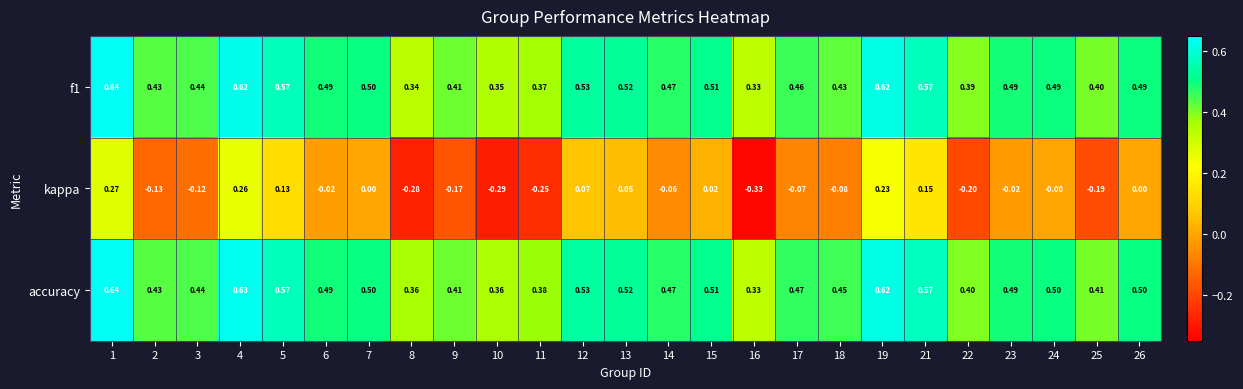

Which series has the widest spread of values?

kappa